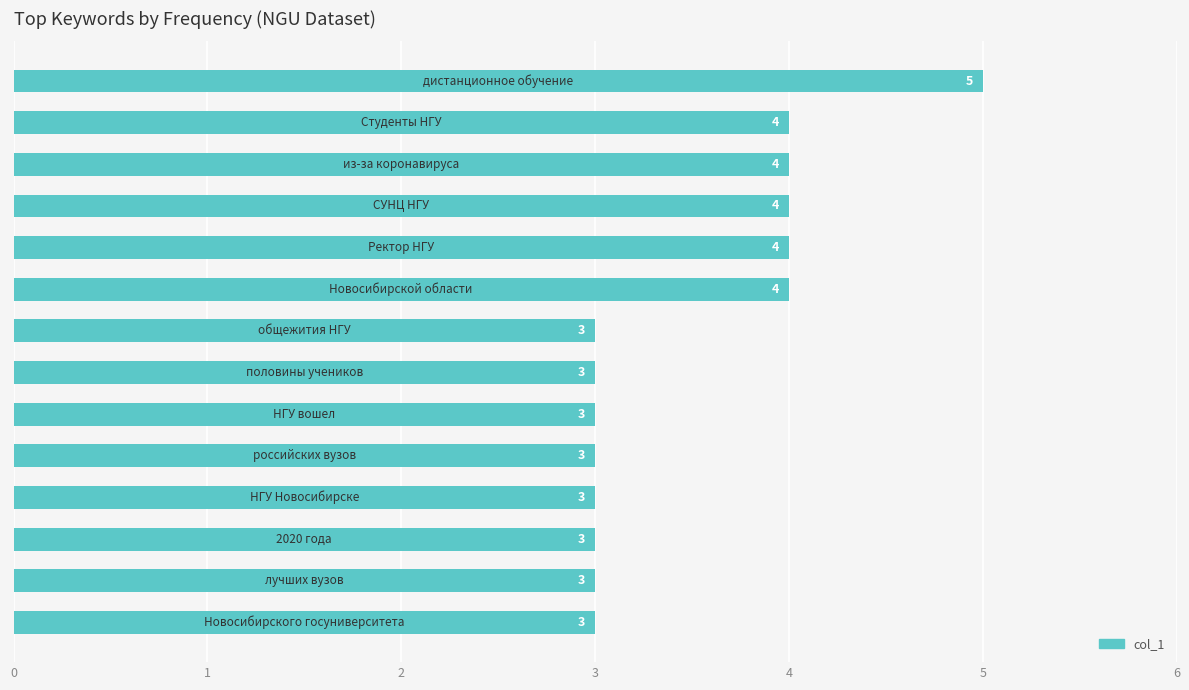

What is the difference between the maximum and second lowest values?

2